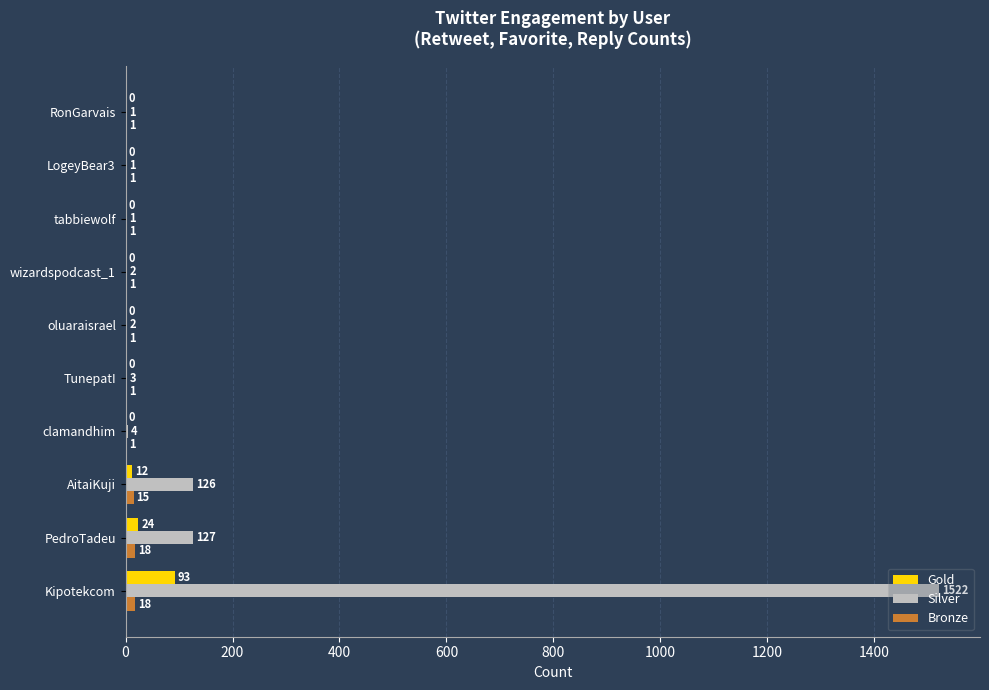

Between Kipotekcom and oluaraisrael, which series saw the biggest shift?

Silver